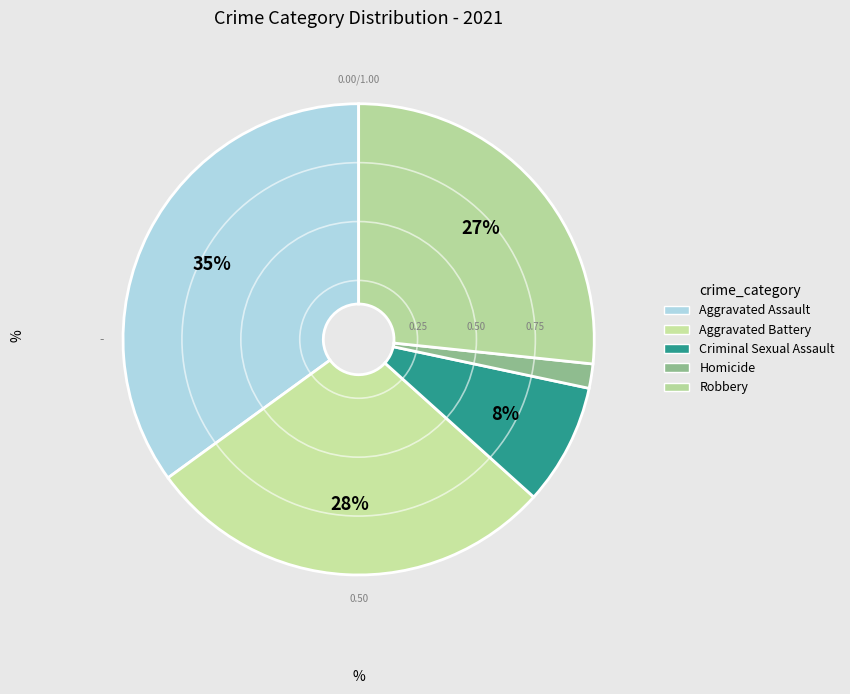

True or false: Aggravated Assault accounts for 28% of the total.

False